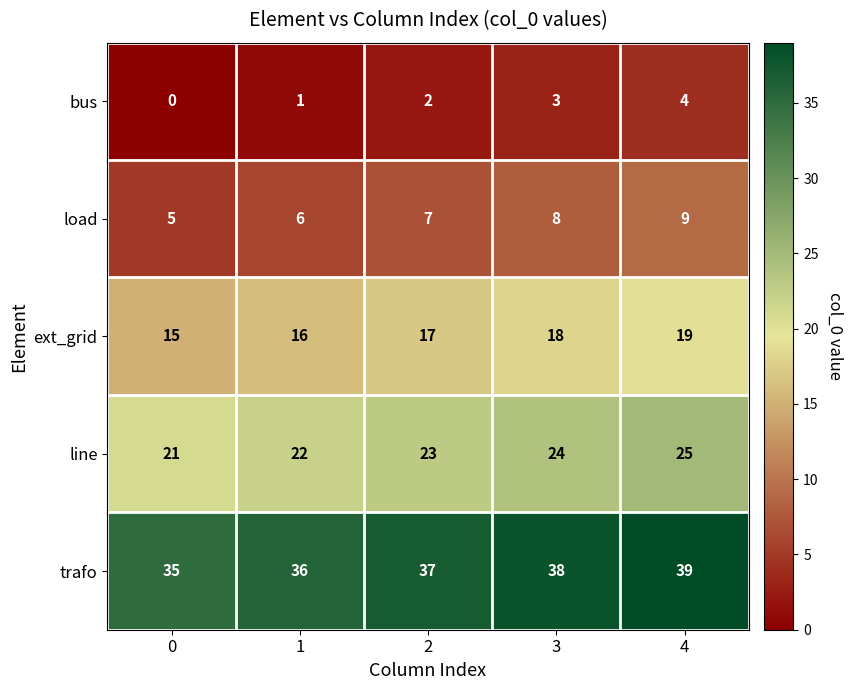

Reading right to left, what are all the values shown in this chart?

bus: 4=4	3=3	2=2	1=1	0=0
load: 4=9	3=8	2=7	1=6	0=5
ext_grid: 4=19	3=18	2=17	1=16	0=15
line: 4=25	3=24	2=23	1=22	0=21
trafo: 4=39	3=38	2=37	1=36	0=35